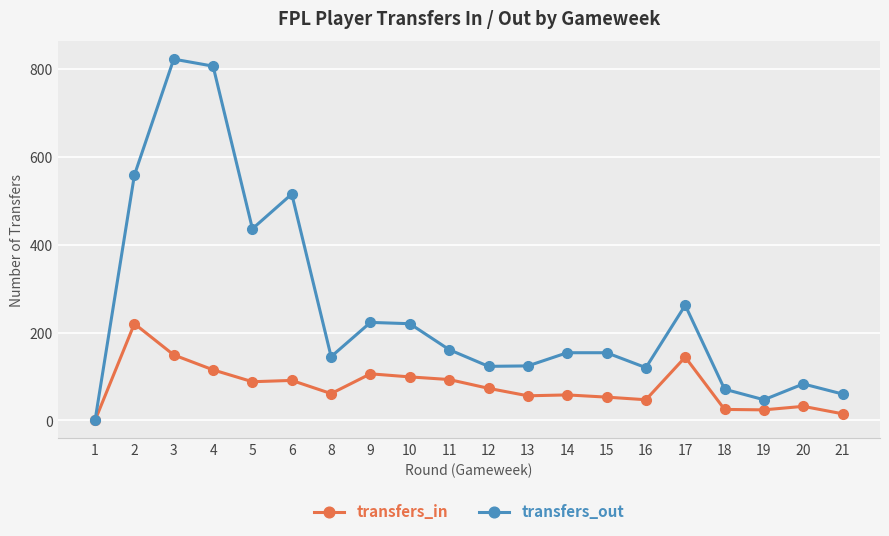

Rank the series by their maximum value, from lowest to highest.

transfers_in, transfers_out